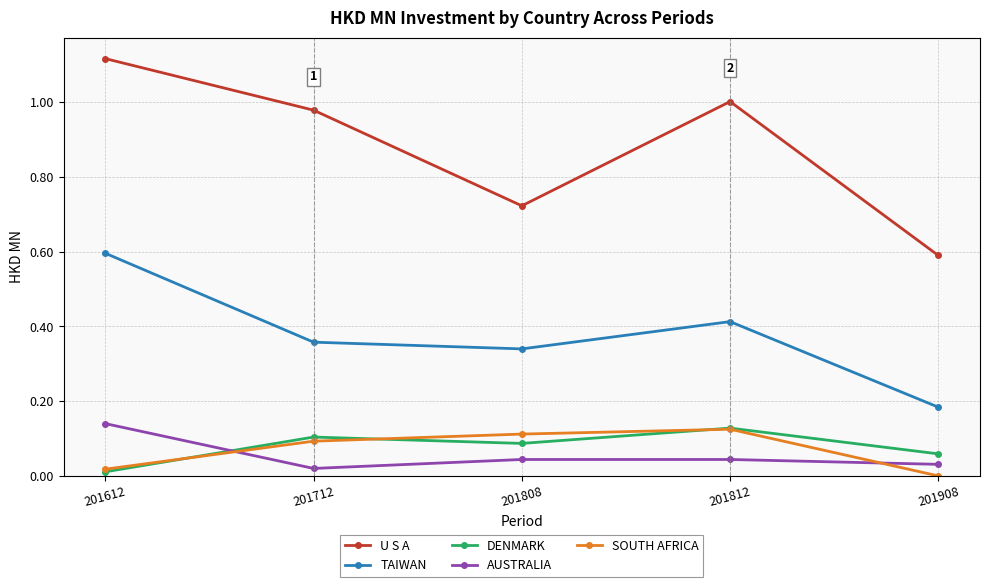

What is the spread (max minus min) of values at 201908?

0.6